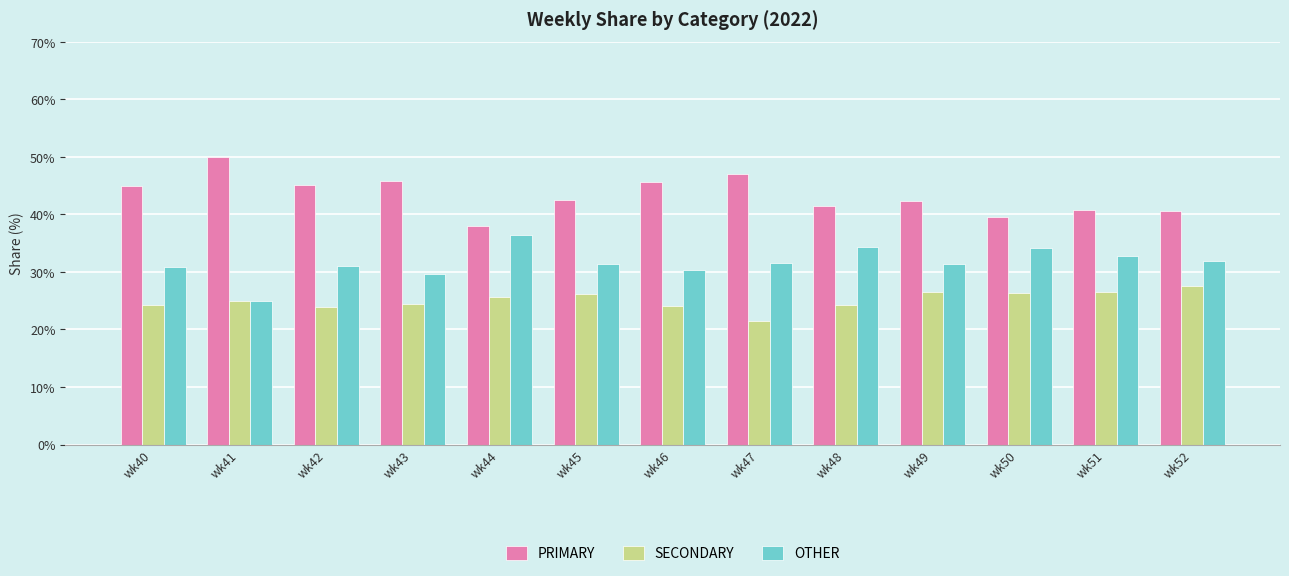

The PRIMARY series shows 9.2 at wk49. True or false?

False